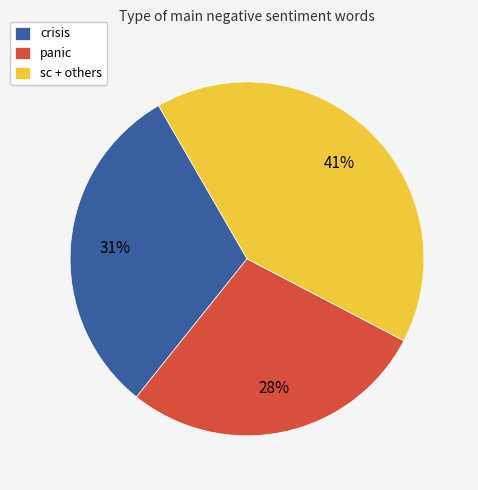

Is it true that sc + others is 41% of the pie?

True